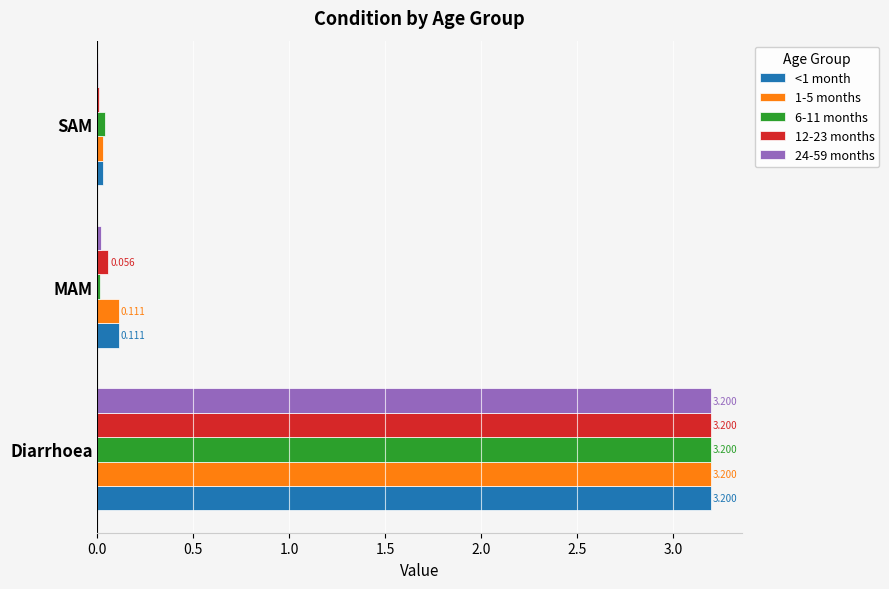

How many categories are shown in the chart?

3